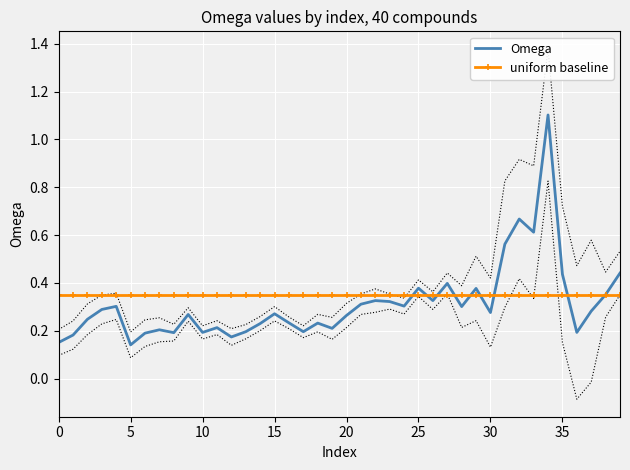

At which category is the sum across all series the highest?

34